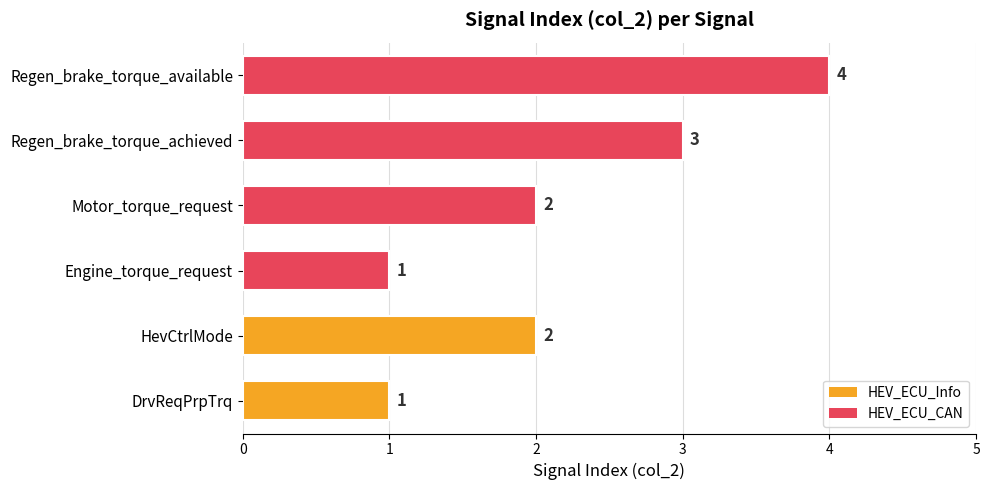

How many values are below 2?

2